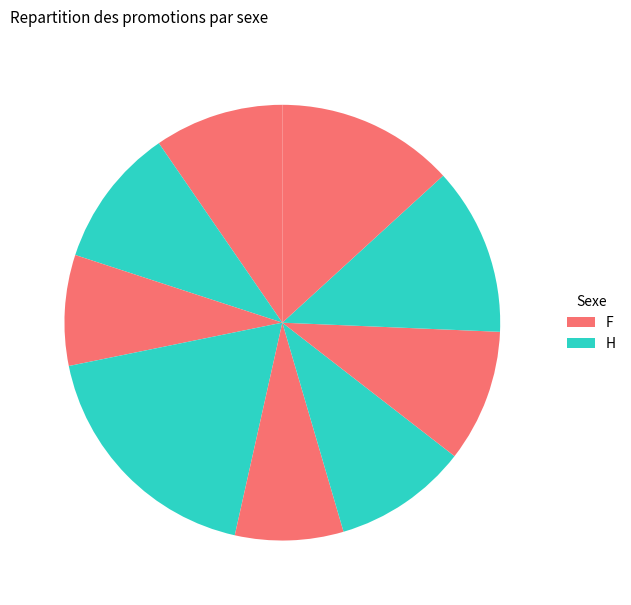

Count the number of slices in the pie.

9